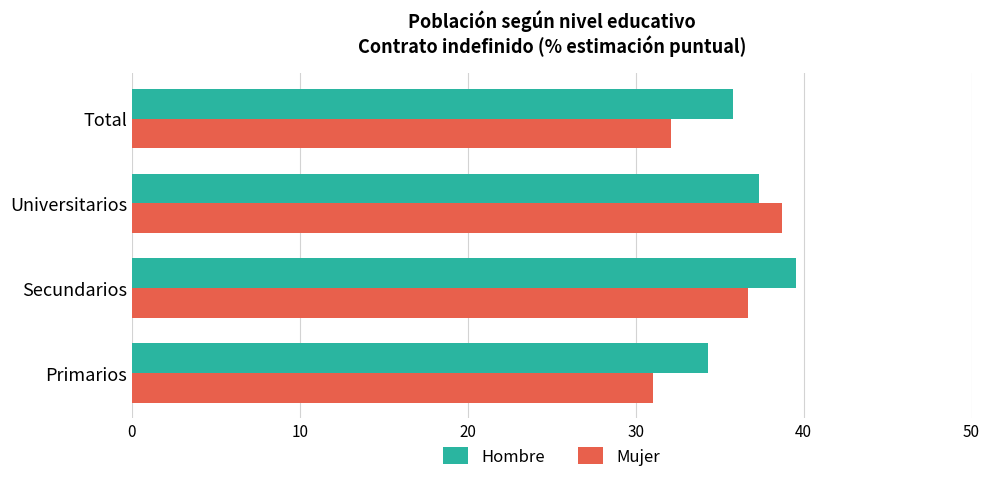

What is the highest value of the Hombre series?

39.6